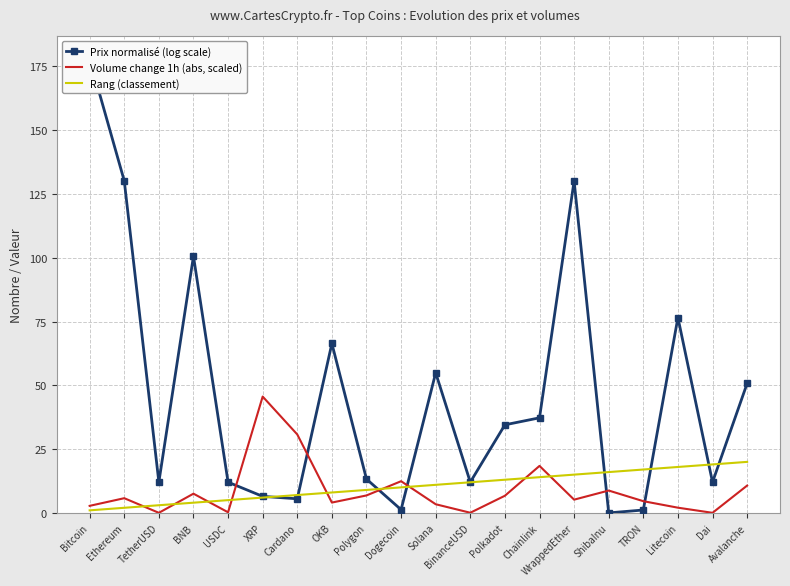

Which series has the widest spread of values?

Prix normalisé (log scale)